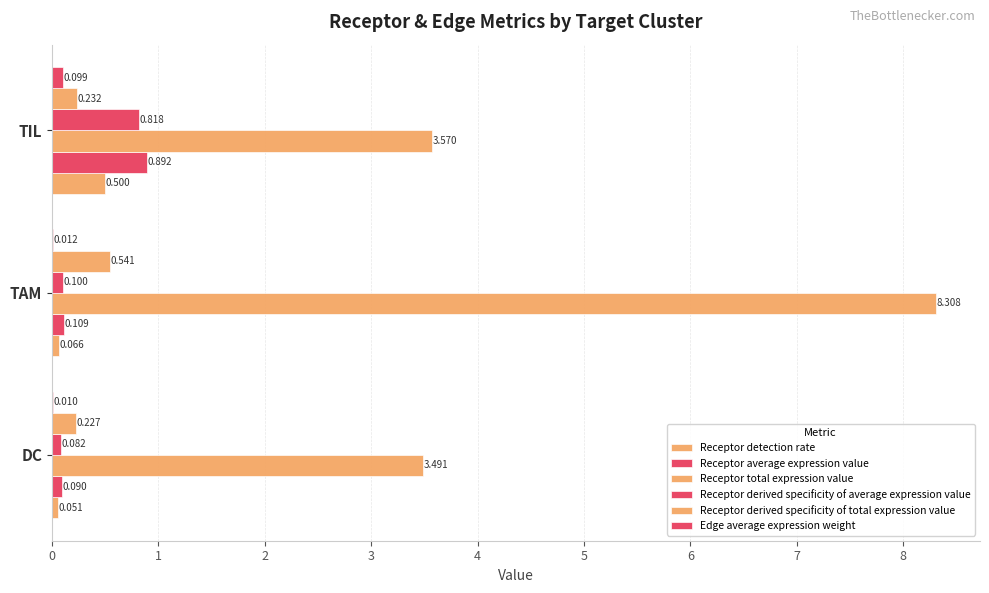

How many categories are shown in the chart?

3